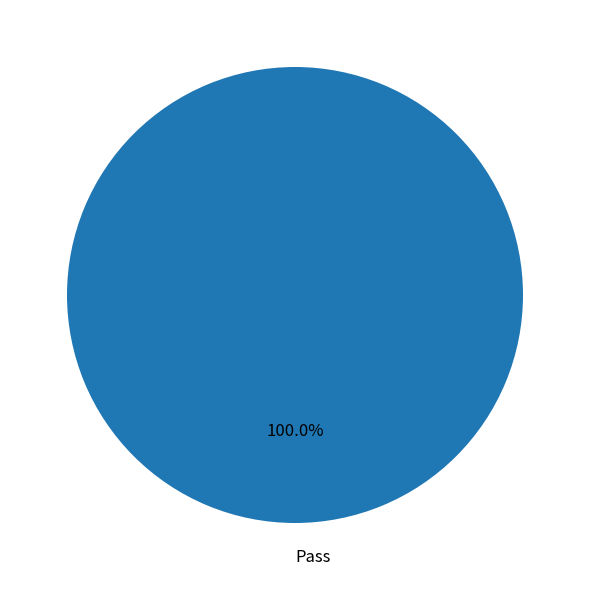

Does any single category account for the majority?

Yes